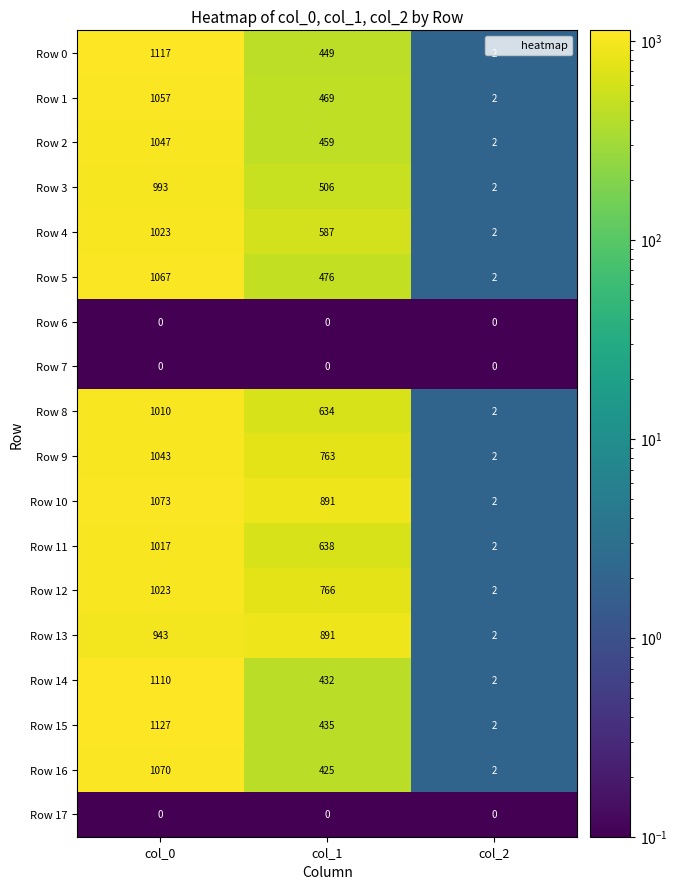

Count the number of data series in this chart.

18